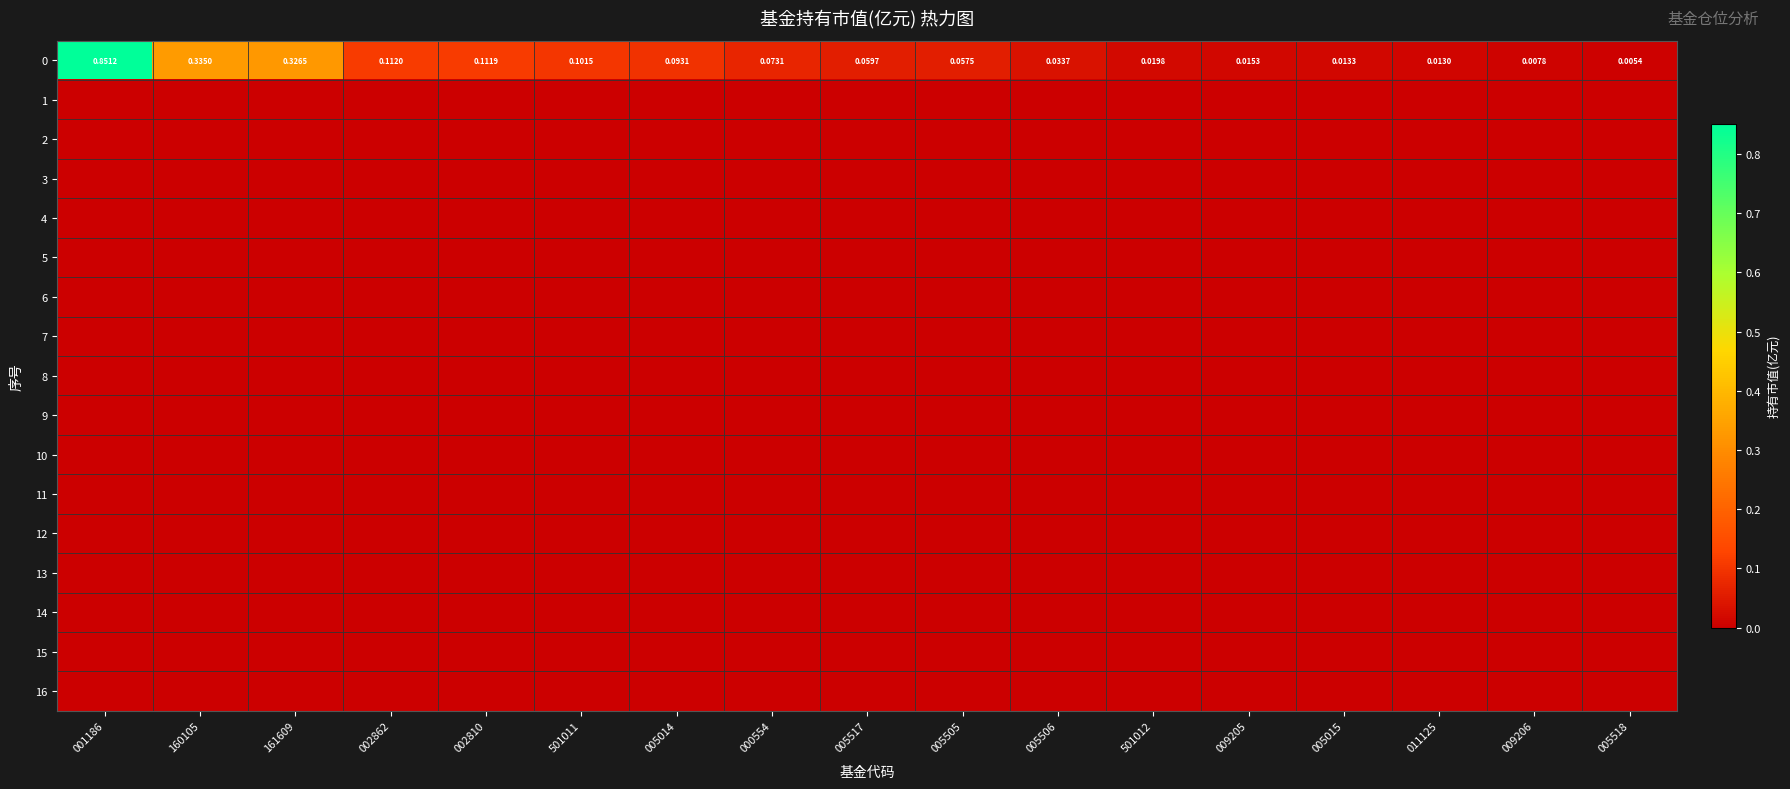

What is the approximate value of 0 at 161609?

0.3